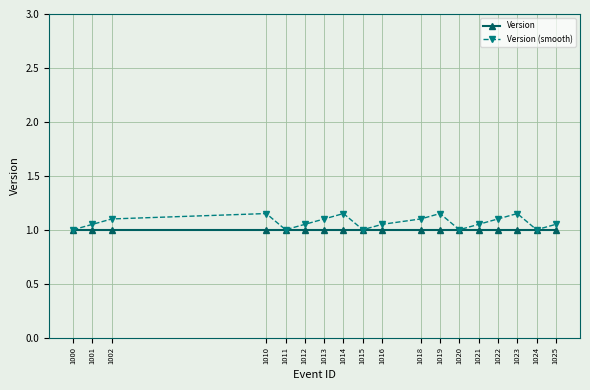

Does the chart have visible grid lines?

Yes